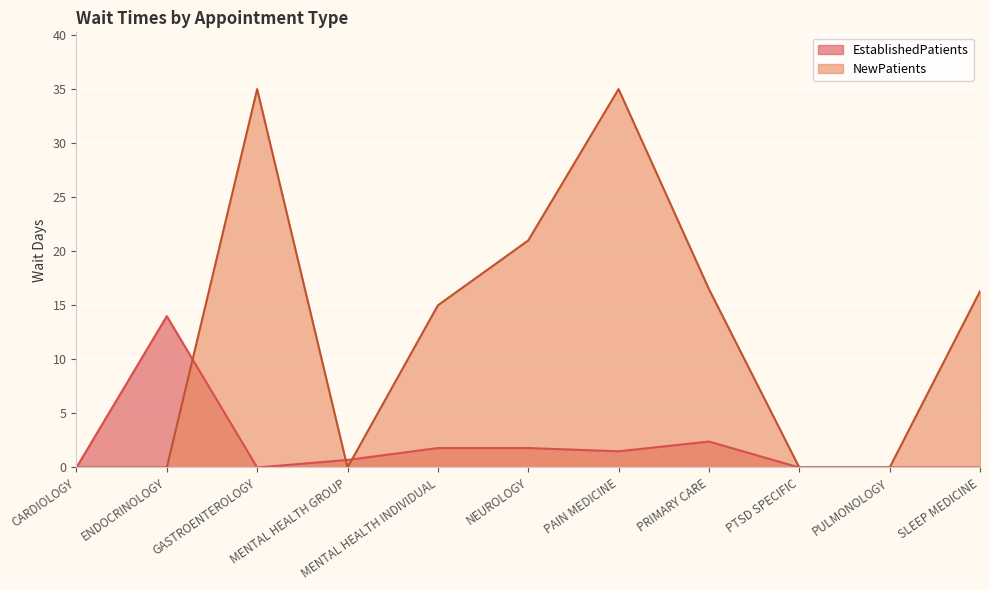

True or false: EstablishedPatients has more than 1 interior local peaks.

True